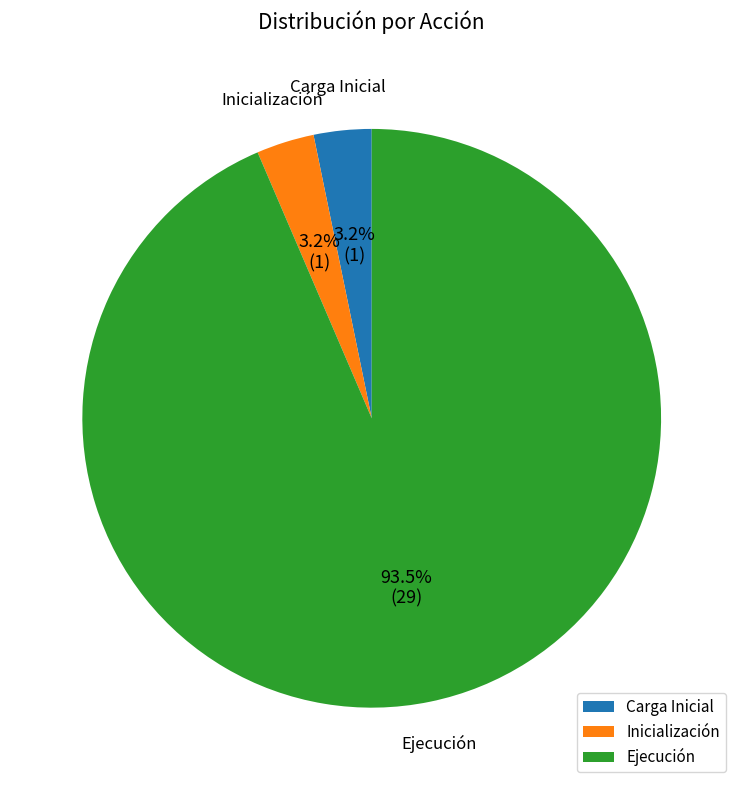

Is there a majority slice in this chart?

Yes